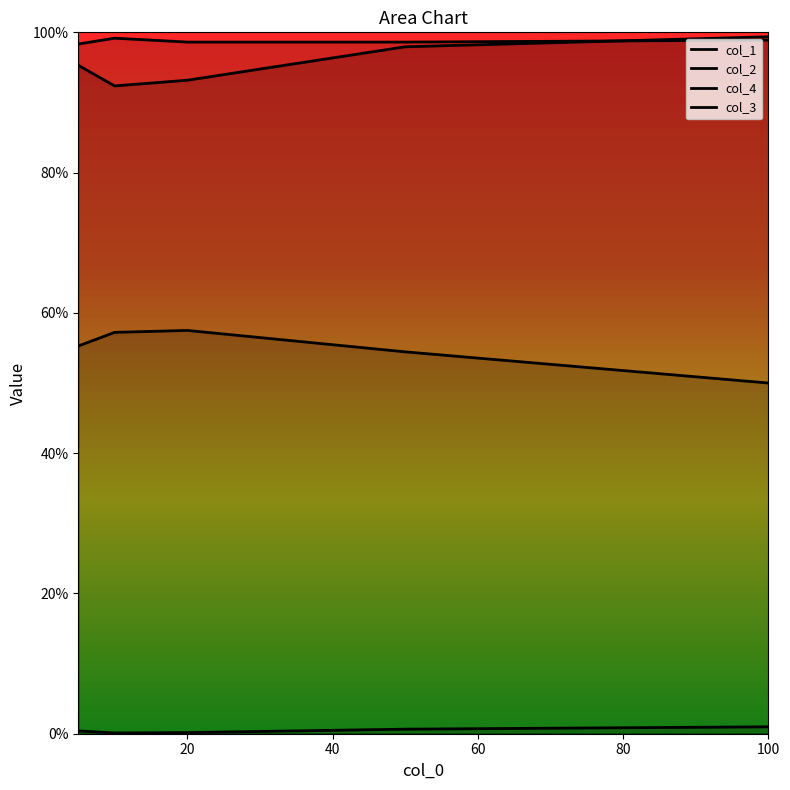

True or false: col_1 and col_4 cross at least once.

False